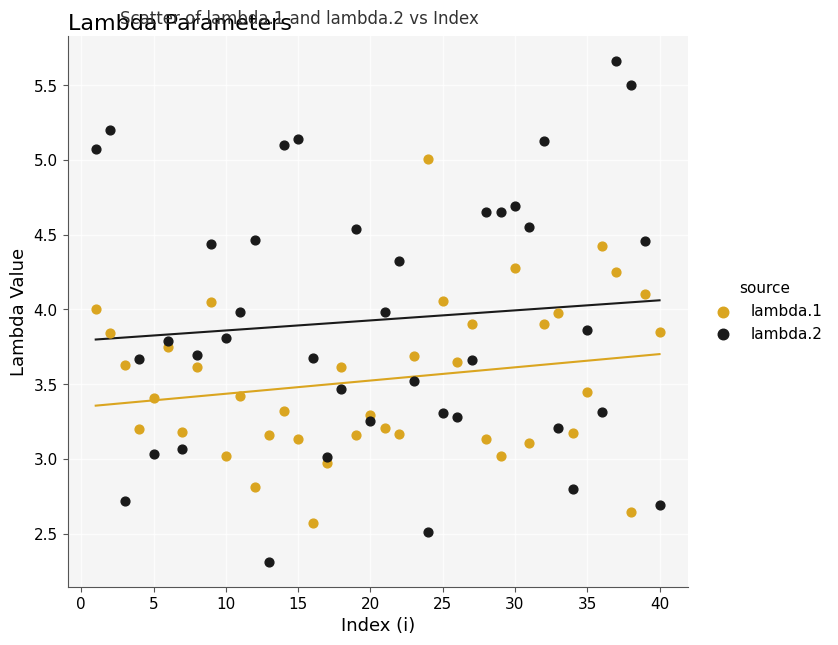

What is the X range (max minus min) for the scatter plot?

39.0